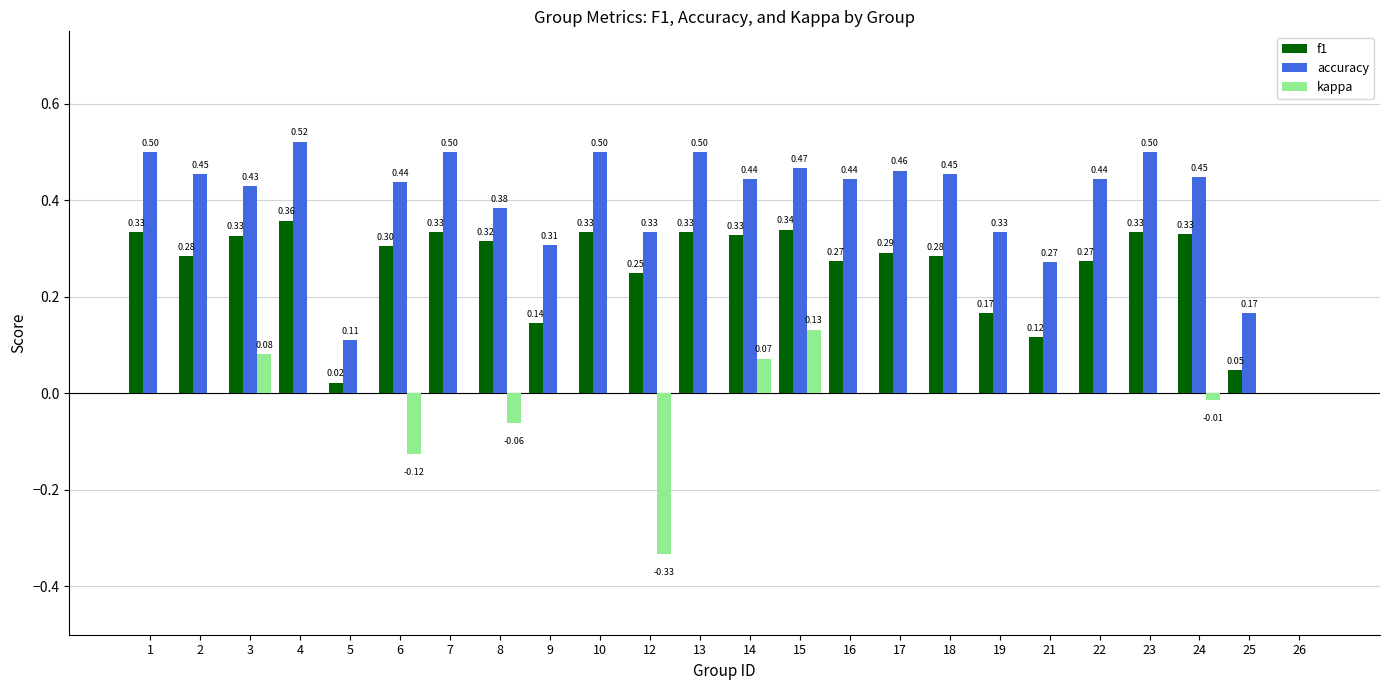

What is the maximum value shown in the chart?

0.5